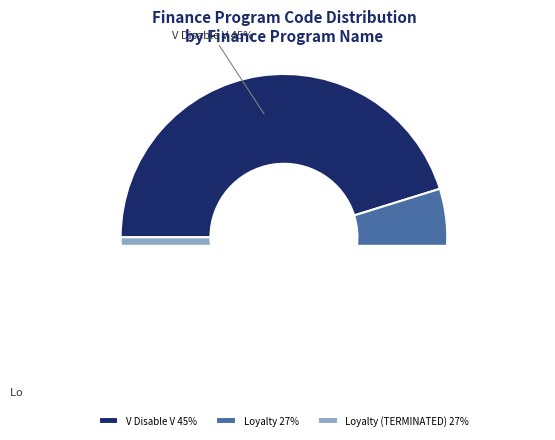

True or false: V Disable V accounts for 54% of the total.

False